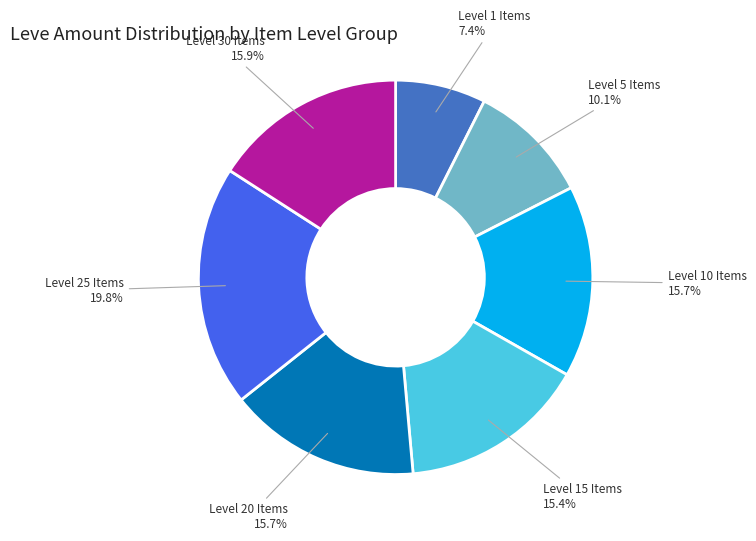

Is there a majority slice in this chart?

No